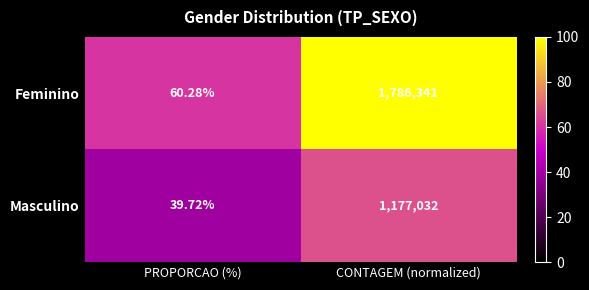

Rank the series by their average value, from lowest to highest.

Masculino, Feminino